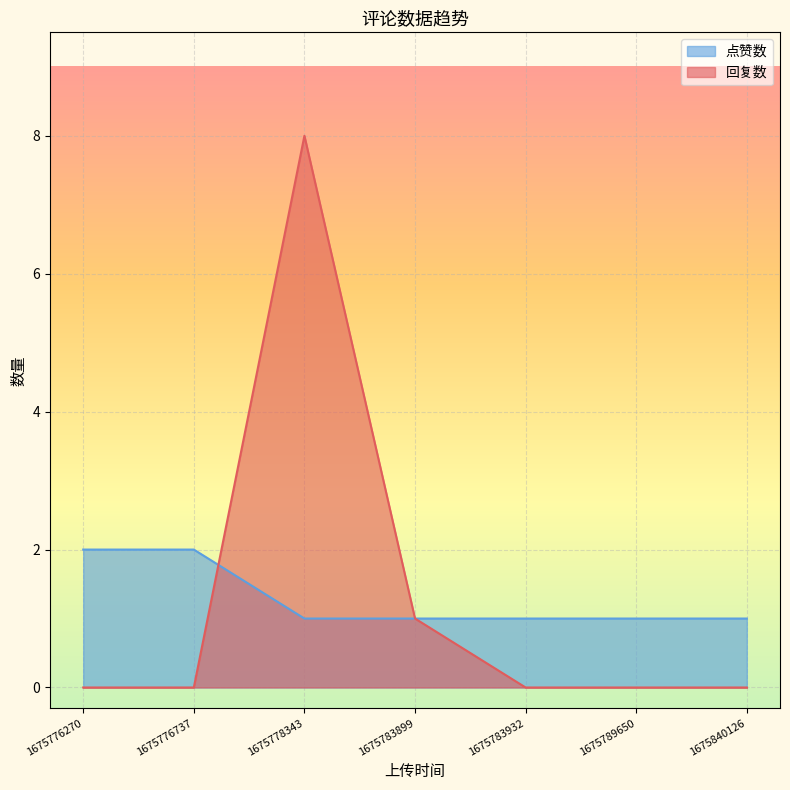

Which series changed the most between 1675789650 and 1675840126?

回复数